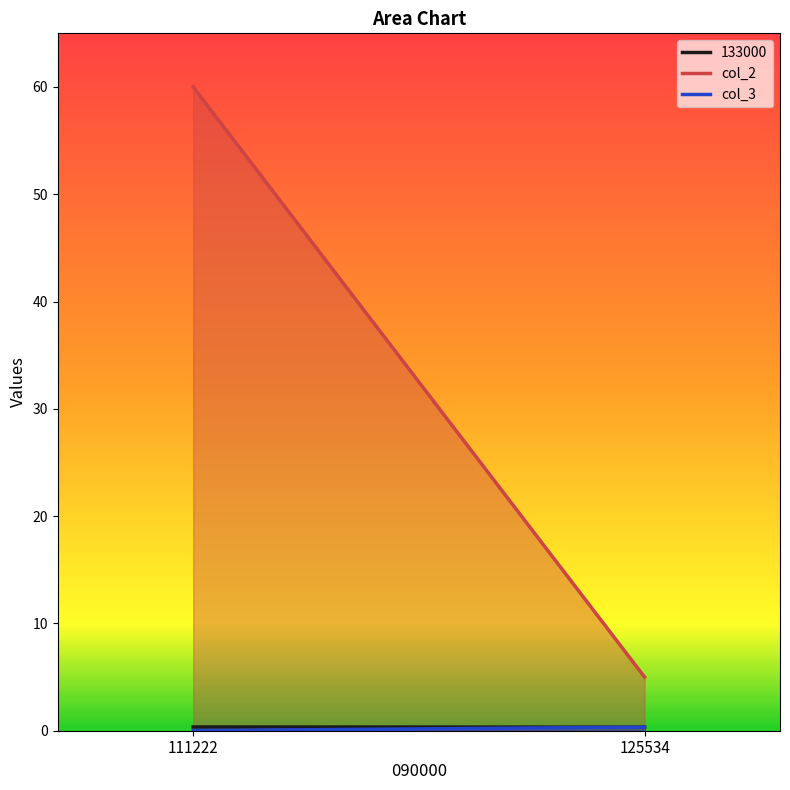

Between 111222 and 125534, which is larger?

111222